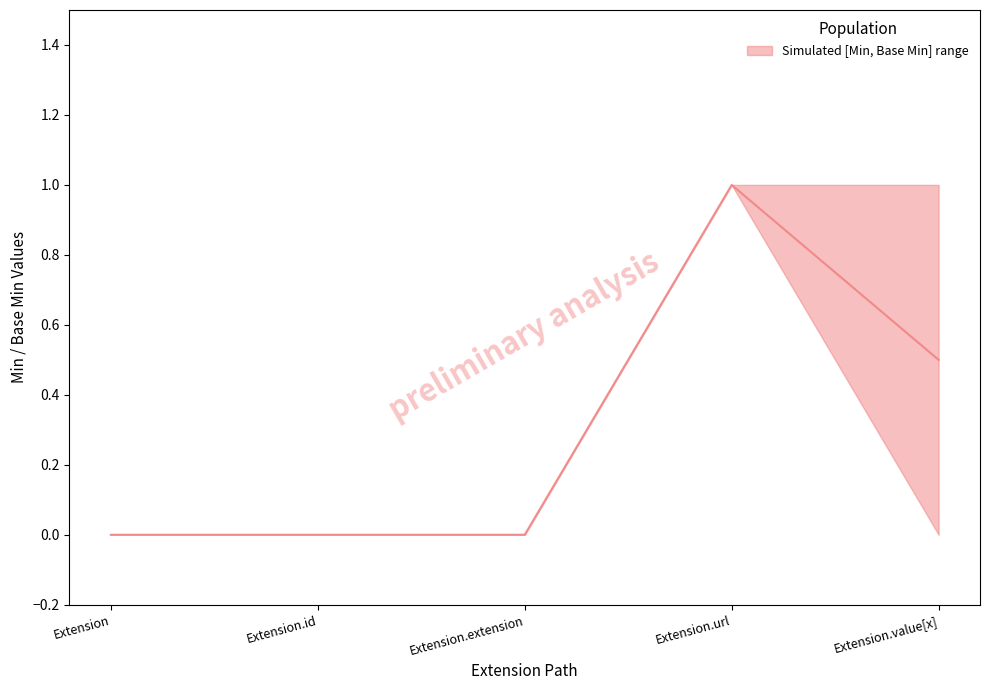

Reading left to right, transcribe all the data shown in this chart.

Extension=0.0	Extension.id=0.0	Extension.extension=0.0	Extension.url=1.0	Extension.value[x]=0.5